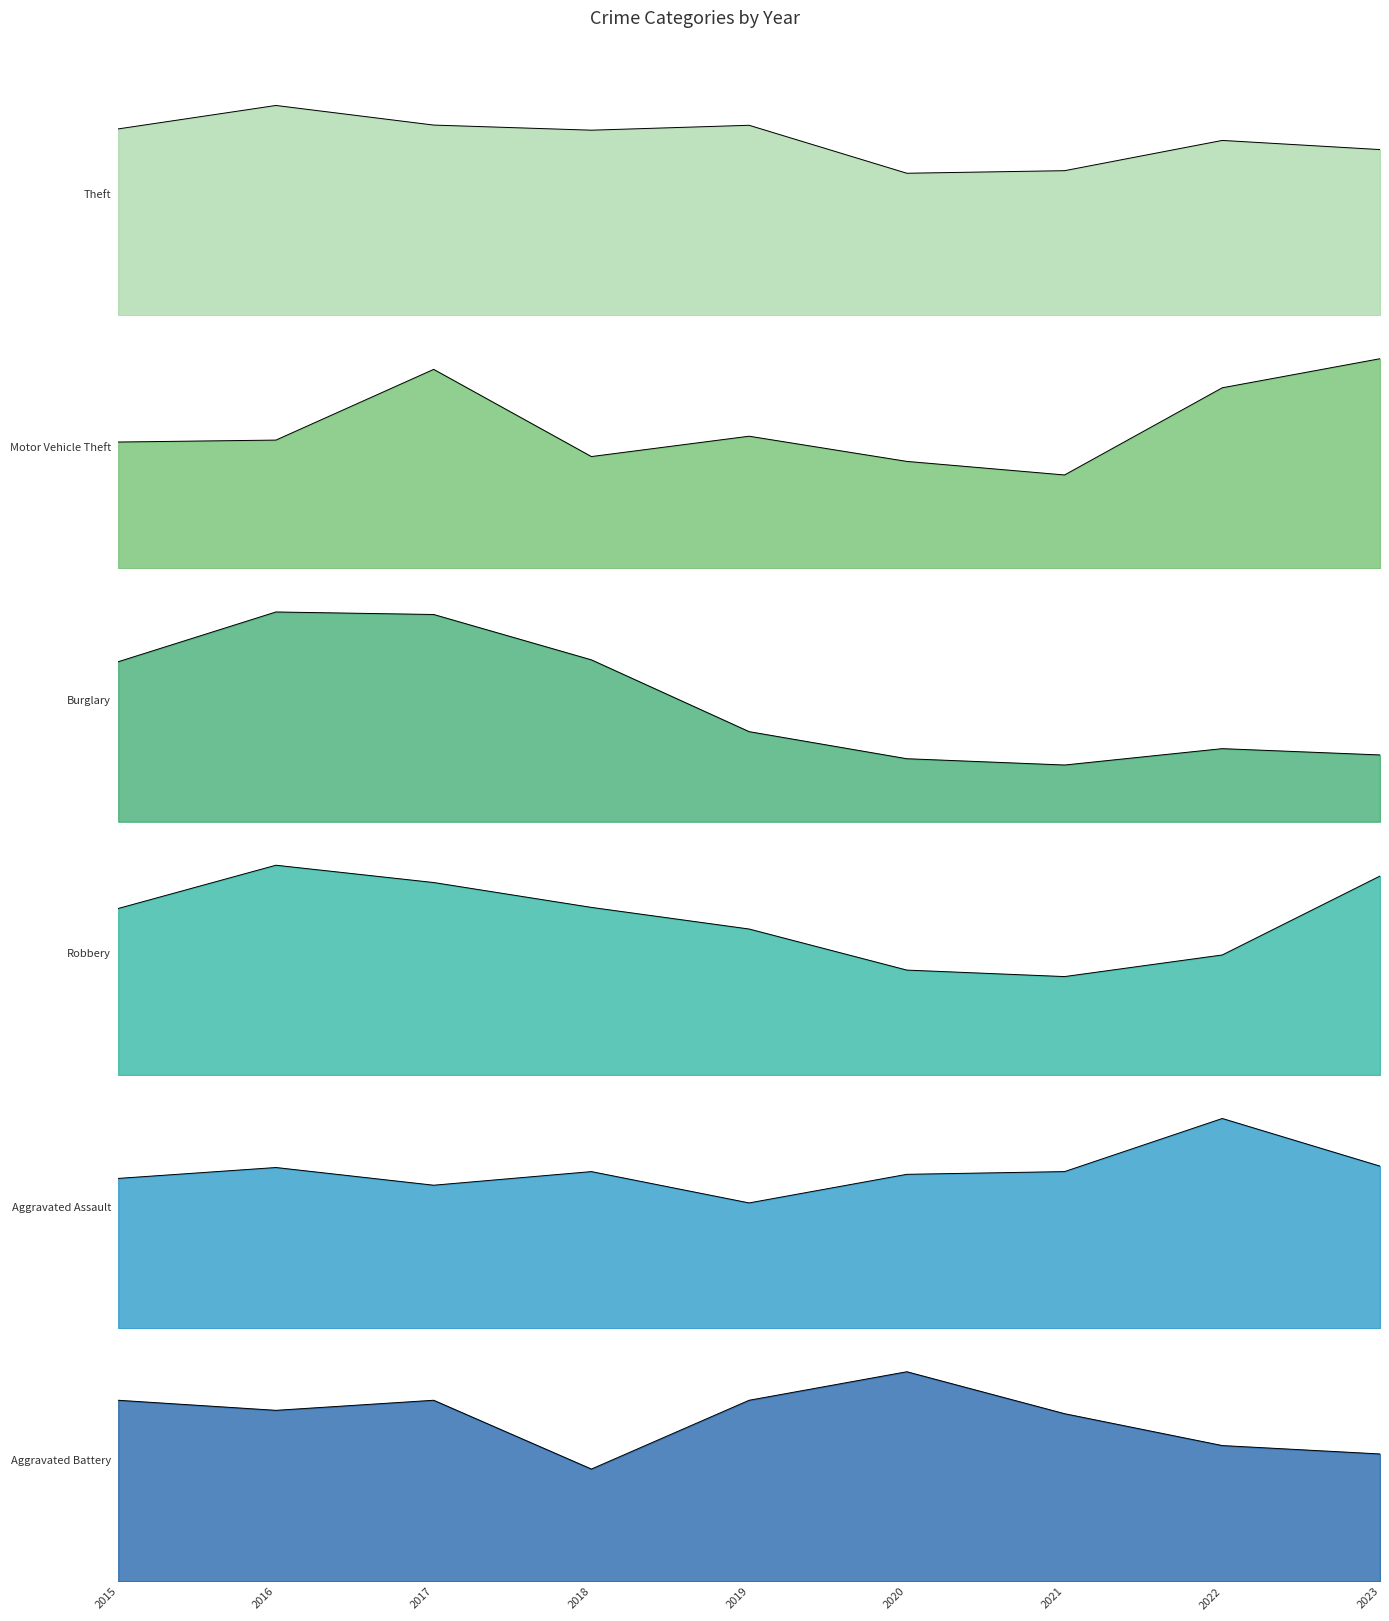

After their last crossing, which series has the higher values: Aggravated Battery or Aggravated Assault?

Aggravated Assault